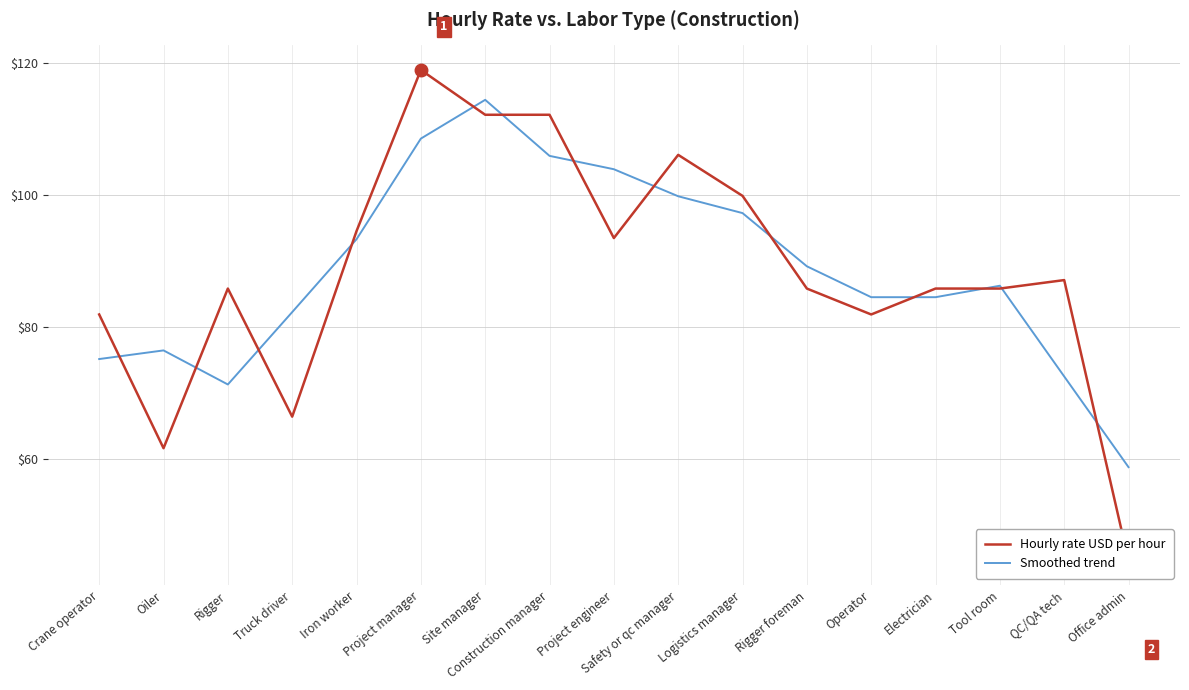

In Smoothed trend, how many points are higher than both neighbors (excluding endpoints)?

3